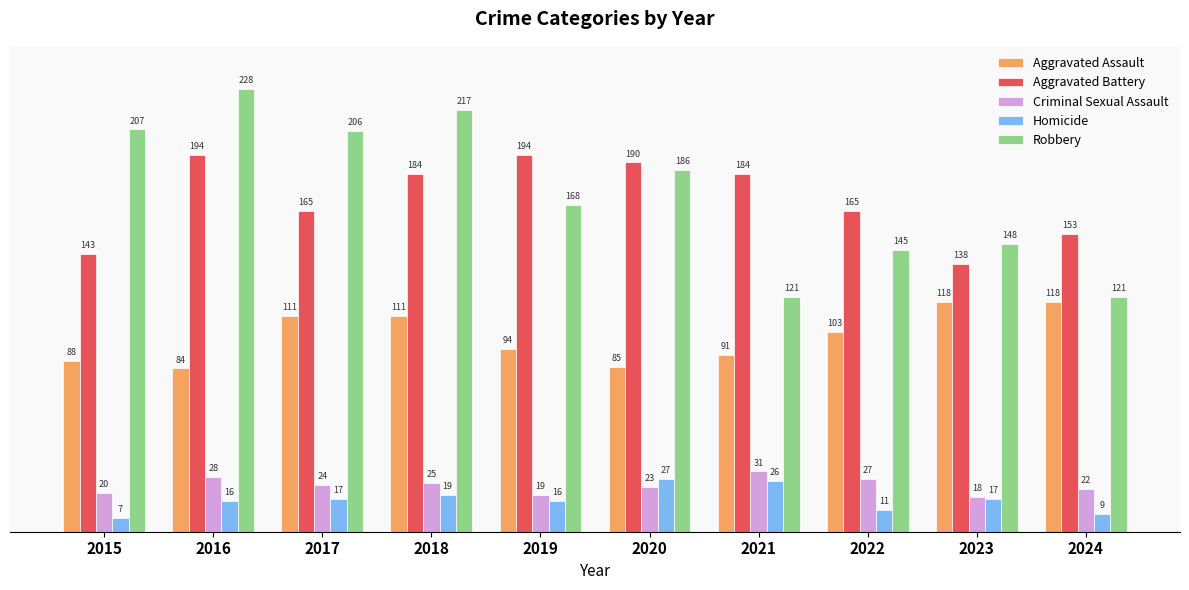

Which label corresponds to the largest value in the chart?

2016